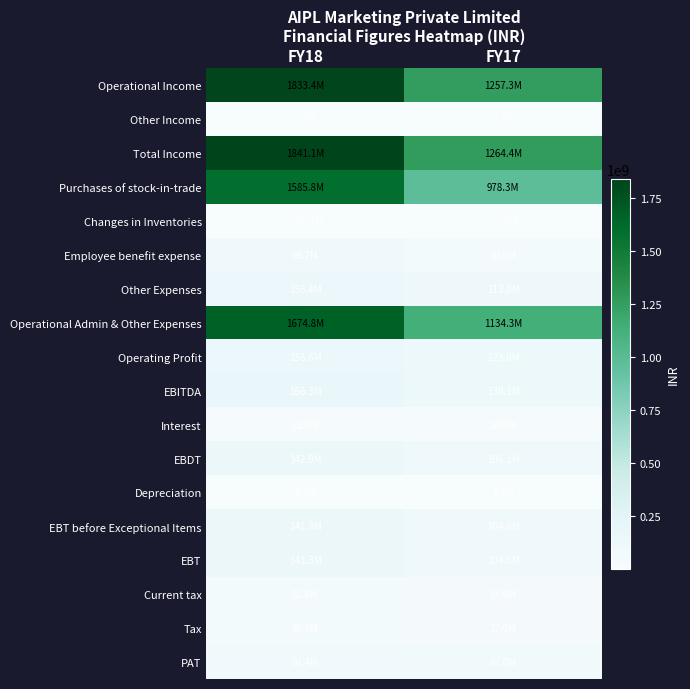

Which series has the widest spread of values?

Purchases of stock-in-trade